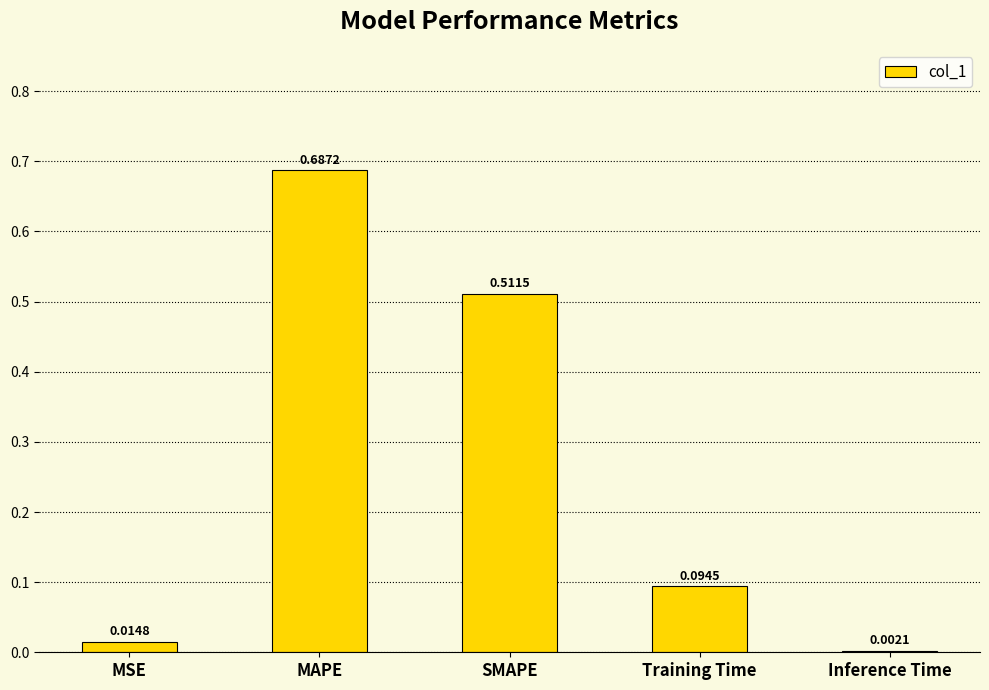

At which label is the value closest to 0?

Inference Time